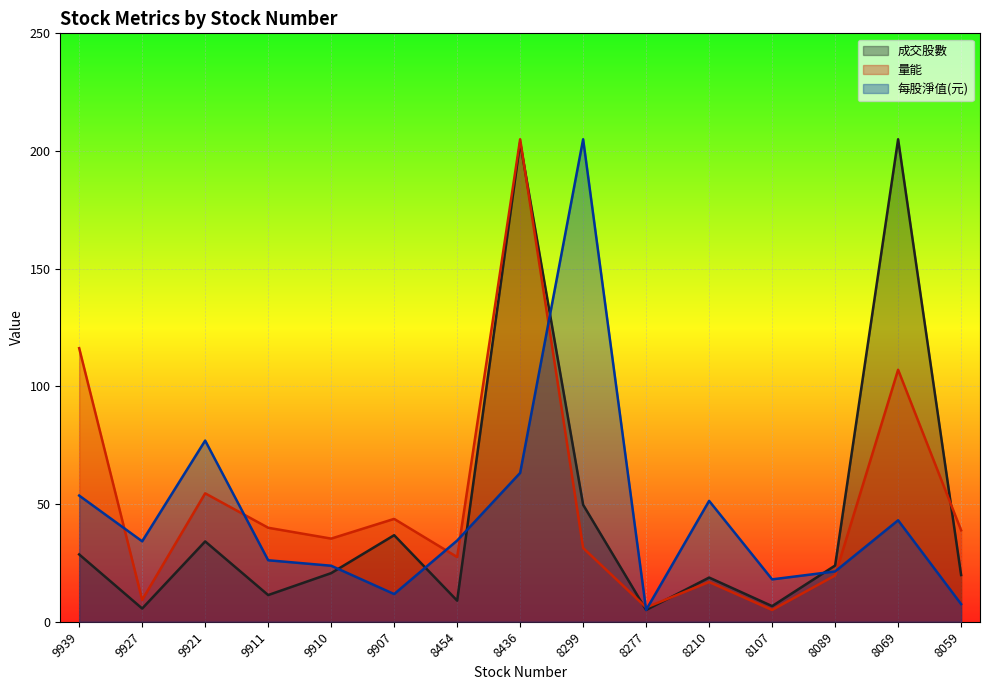

The value of 每股淨值(元) at 8299 is 282.2. True or false?

False